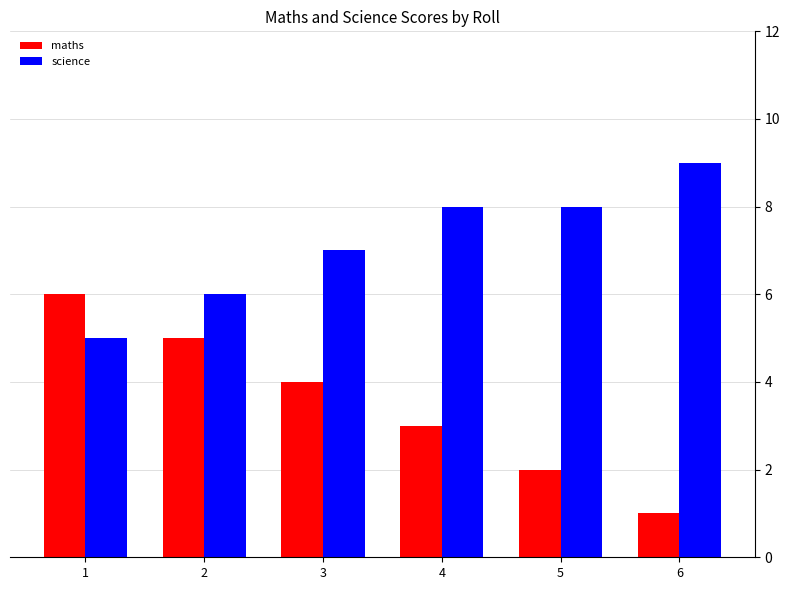

What is the spread (max minus min) of values at 2?

1